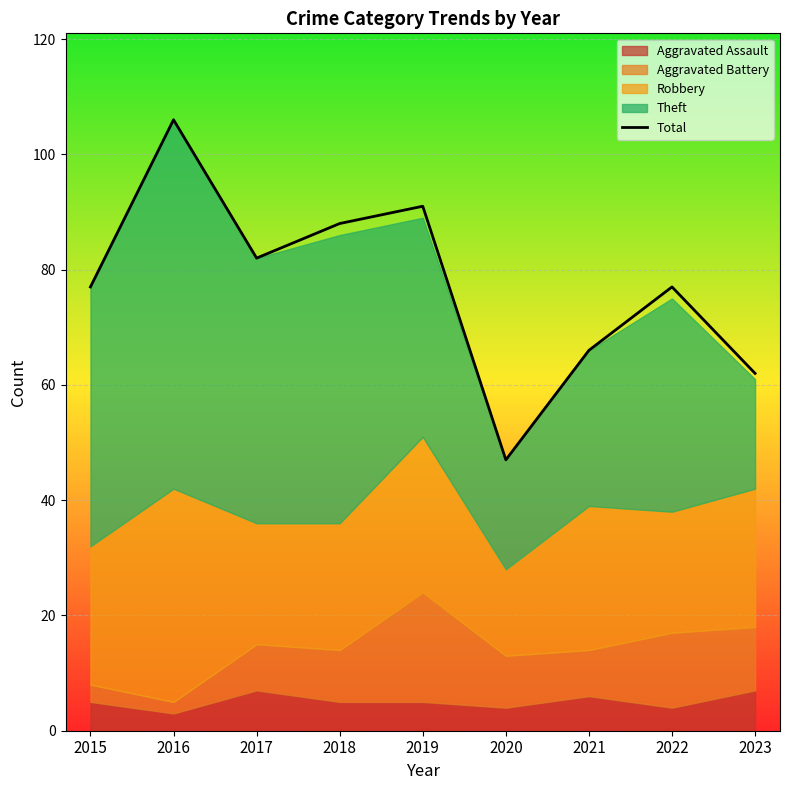

At which category does the data reach its first local peak?

2016